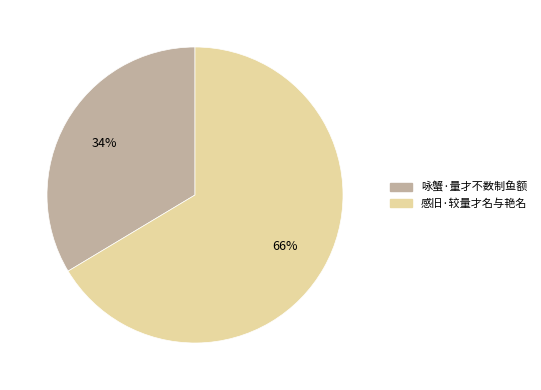

How many slices are in this pie chart?

2